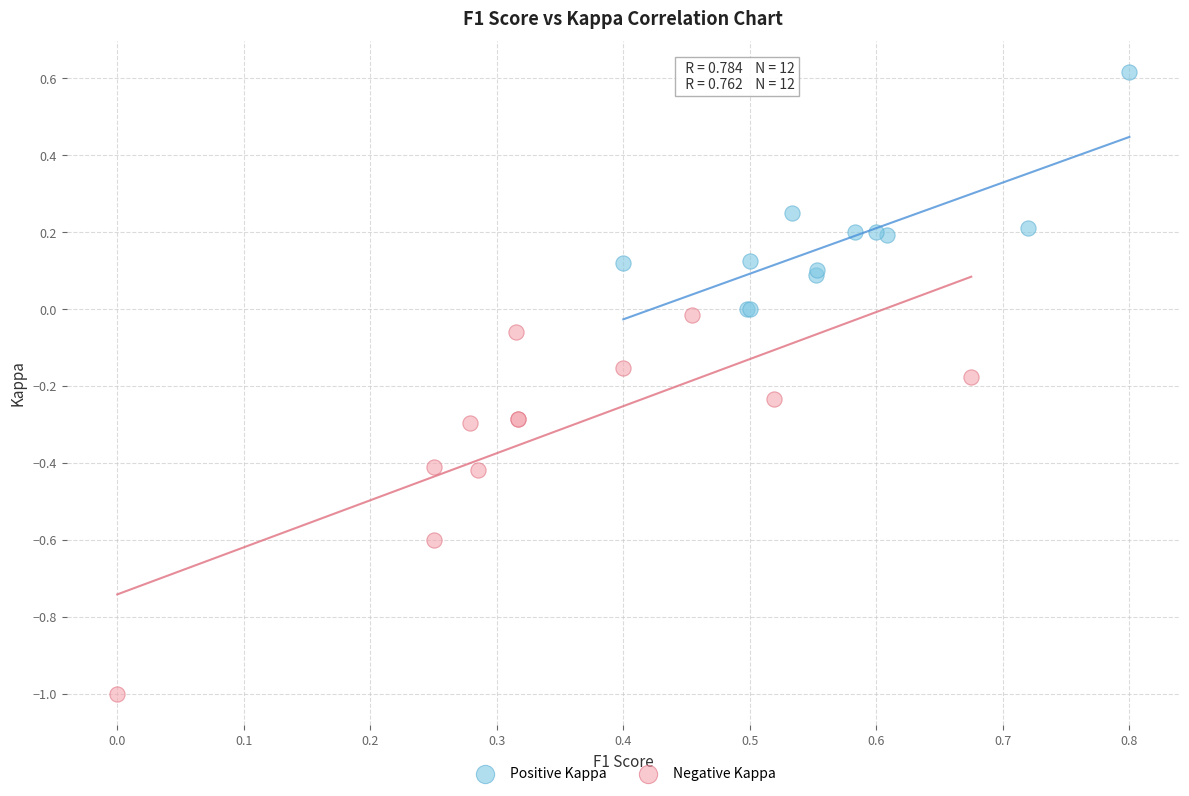

Which series has the widest spread of Y values?

Negative Kappa